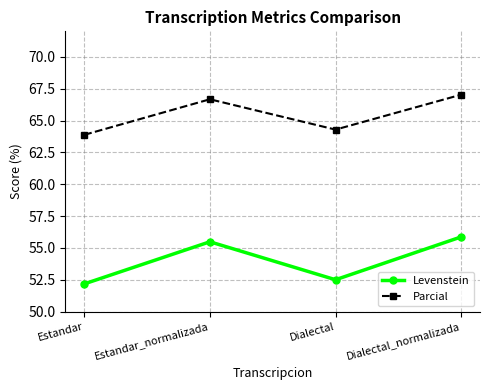

What is the minimum value shown in the chart?

52.2